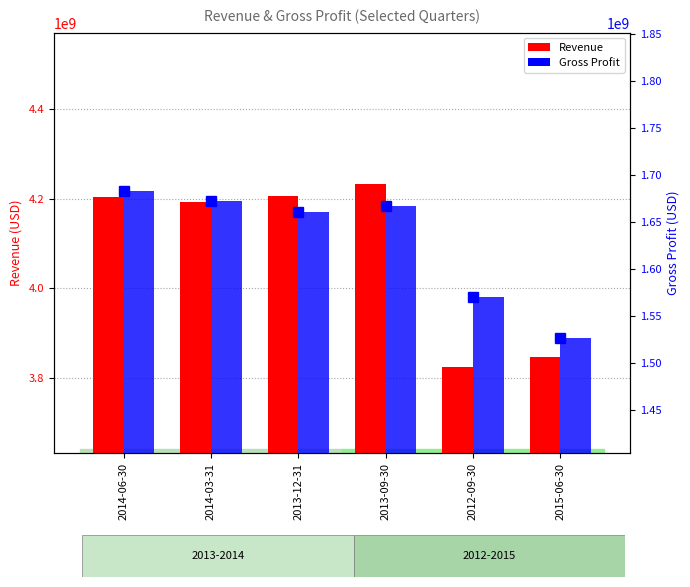

Rank the series at 2013-09-30 from highest to lowest value.

Revenue, Gross Profit